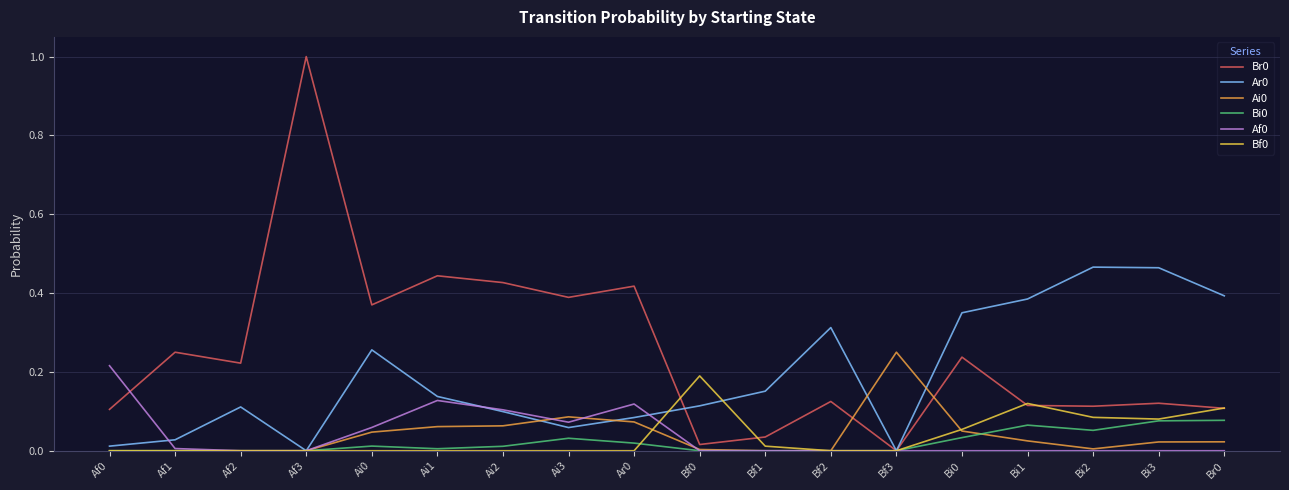

How many lines are shown in the chart?

6